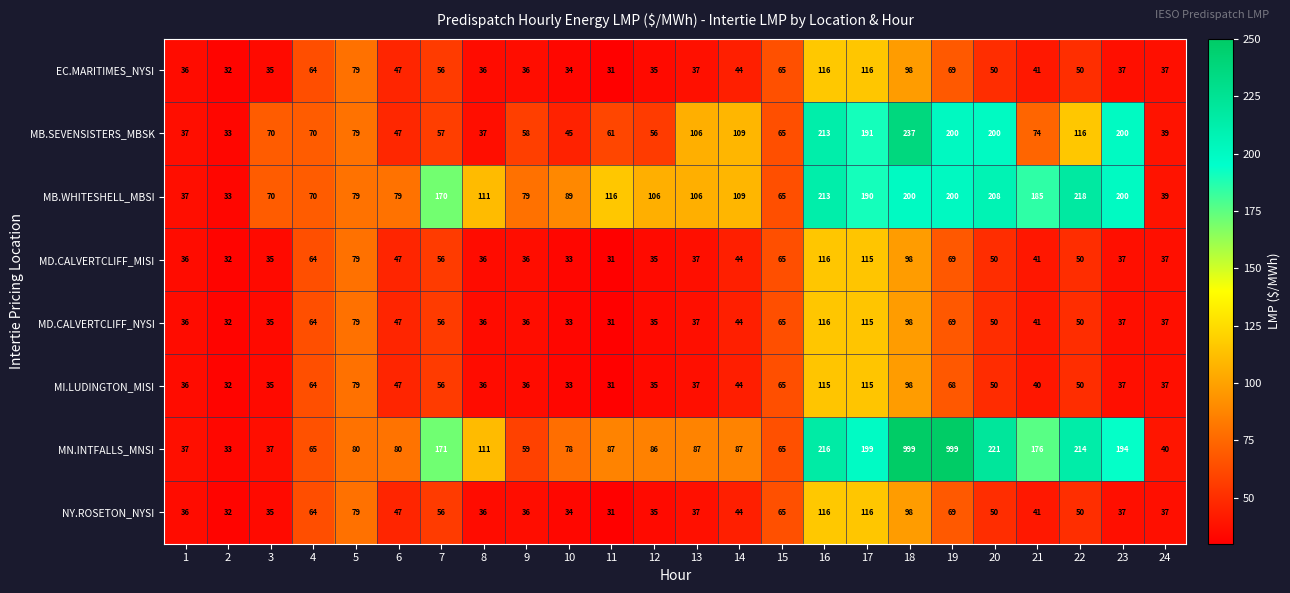

At which label is MI.LUDINGTON_MISI closest to 73?

19